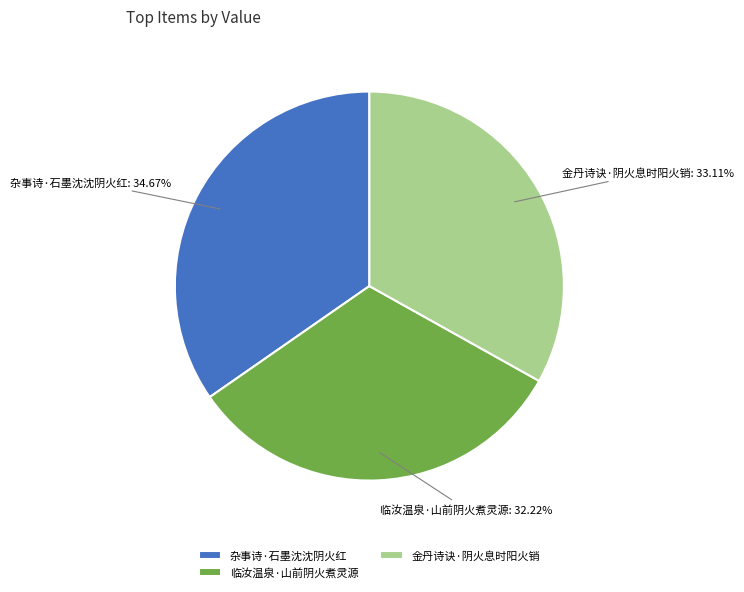

To the nearest percent, what portion does 临汝温泉·山前阴火煮灵源 represent?

32%